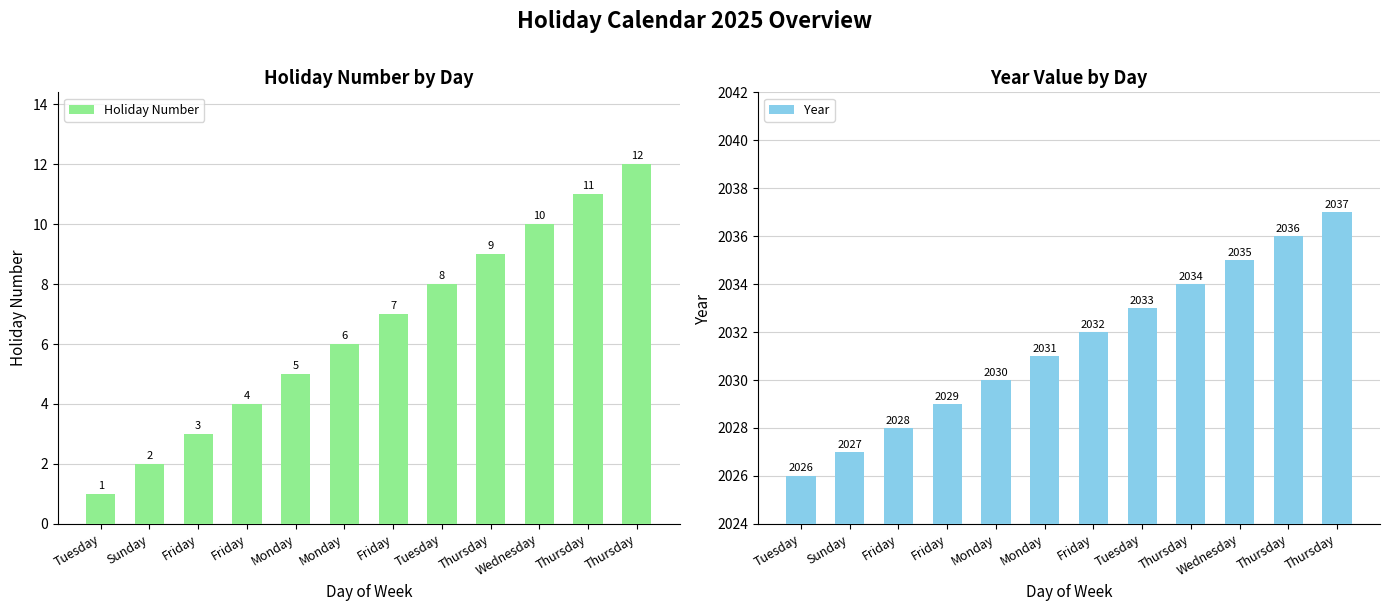

What are all the series names shown in the legend?

Holiday Number, Year